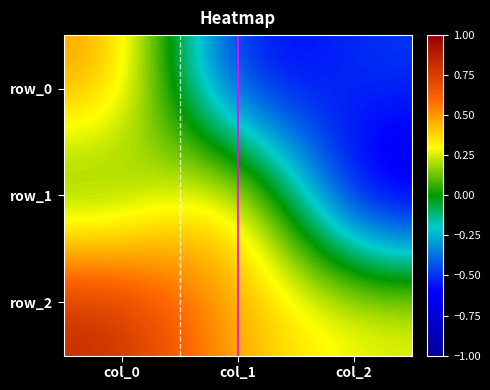

How many series are shown in this chart?

3